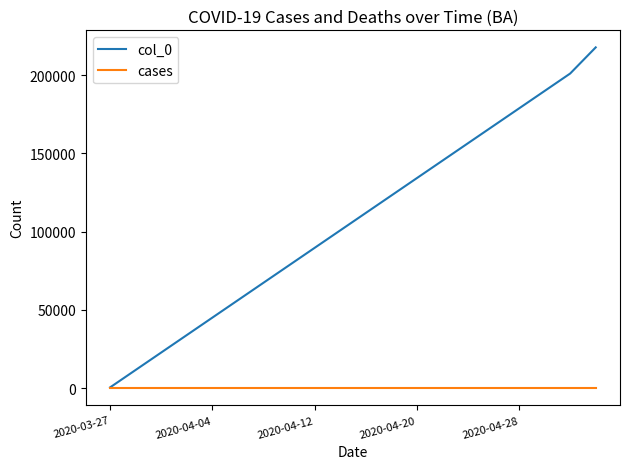

Which series has the largest total across all categories?

col_0